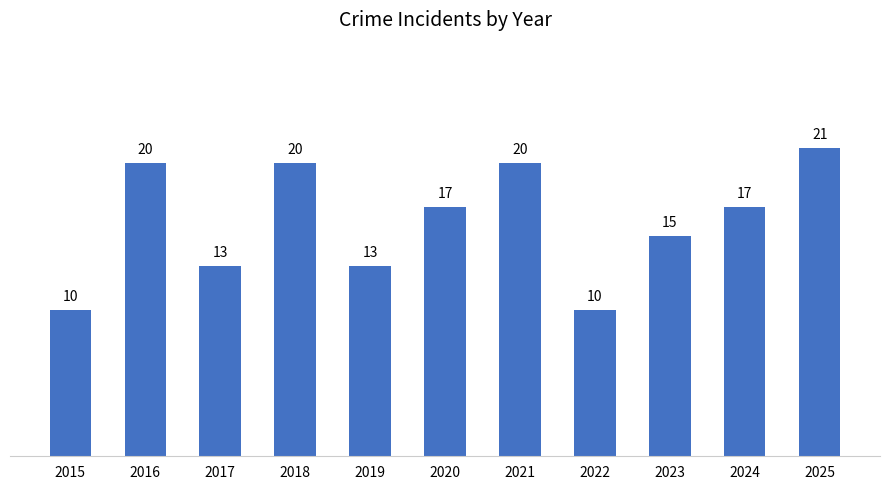

What is the smallest value displayed?

10